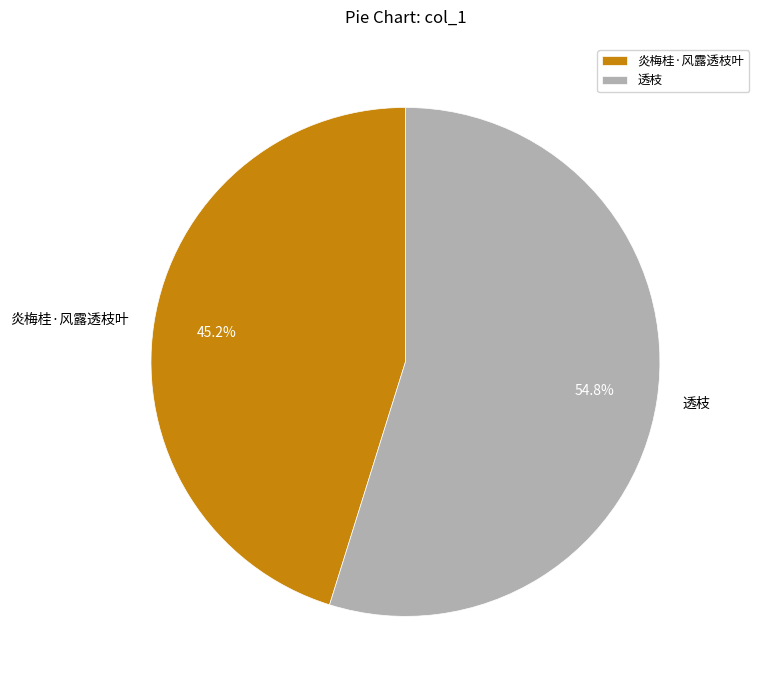

Combined, do 炎梅桂·风露透枝叶 and 透枝 account for over 50%?

Yes